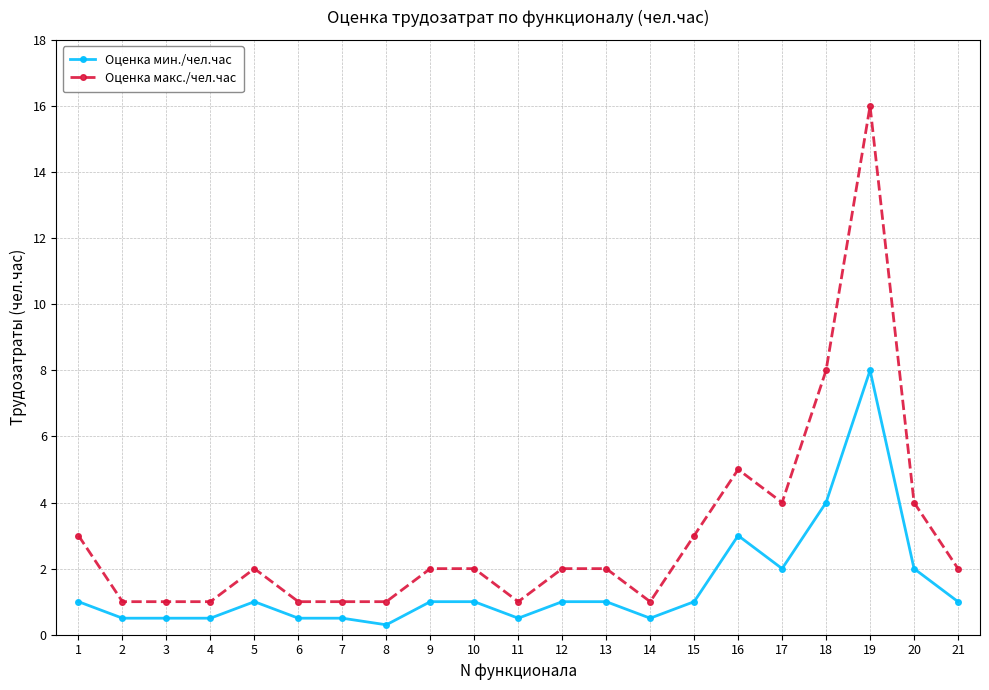

At which category does the chart reach its minimum across all series?

8